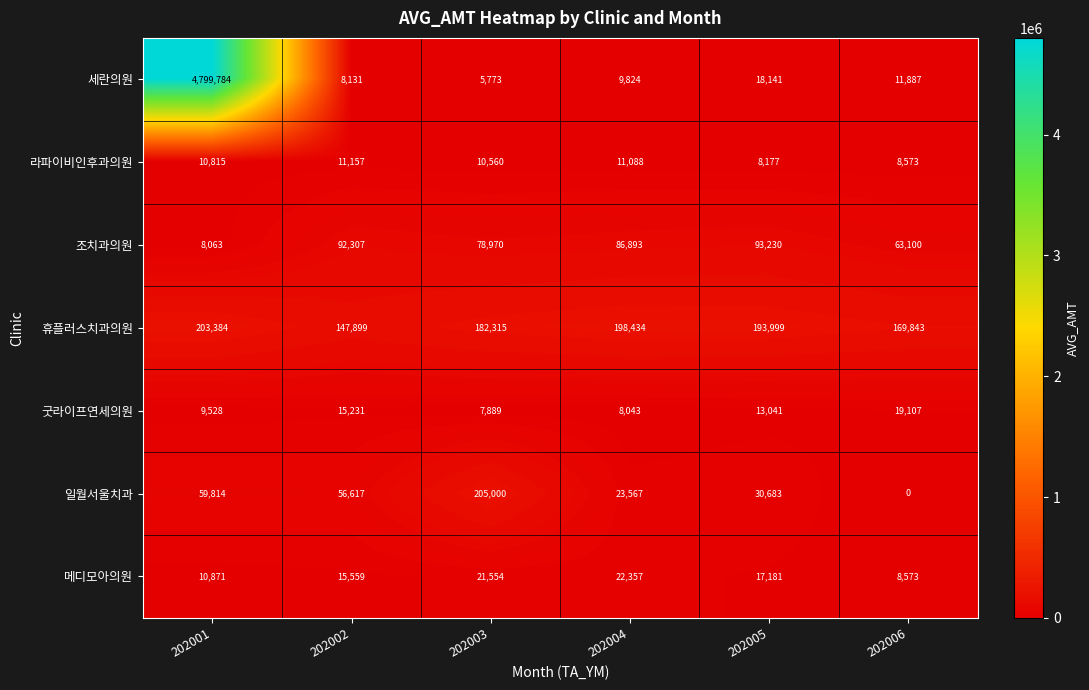

Between 202002 and 202003, which series saw the biggest shift?

일월서울치과